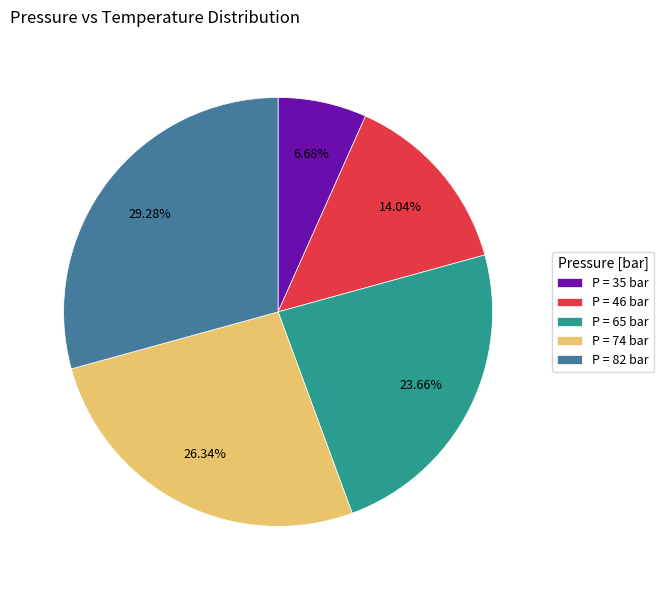

Approximately how many times larger is the value at P = 74 bar compared to P = 65 bar?

1.1